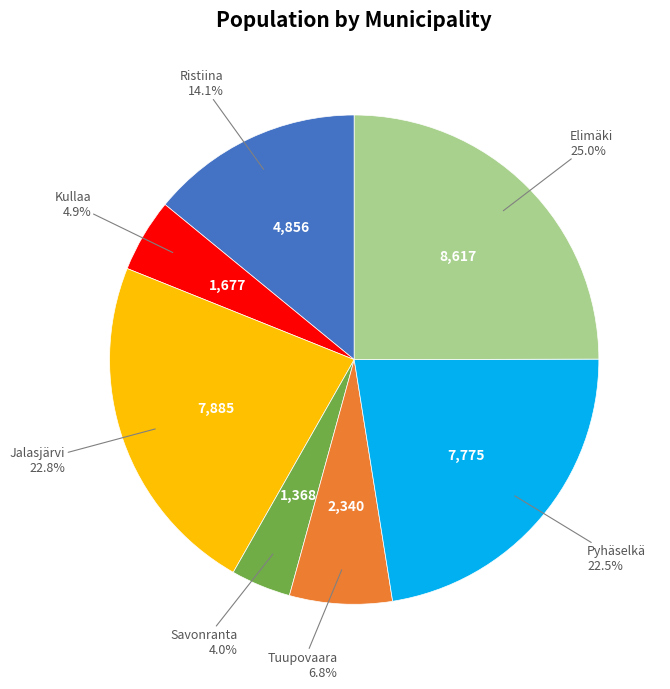

To the nearest percent, what is the difference between the largest and smallest slice percentages?

21%